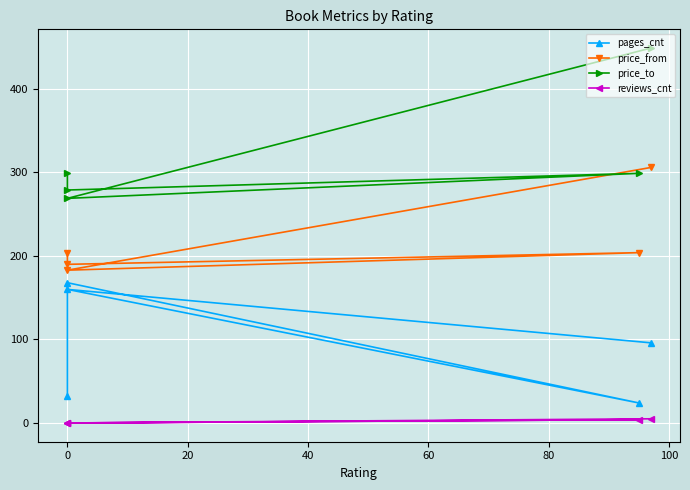

What is the sum of all pages_cnt values?

480